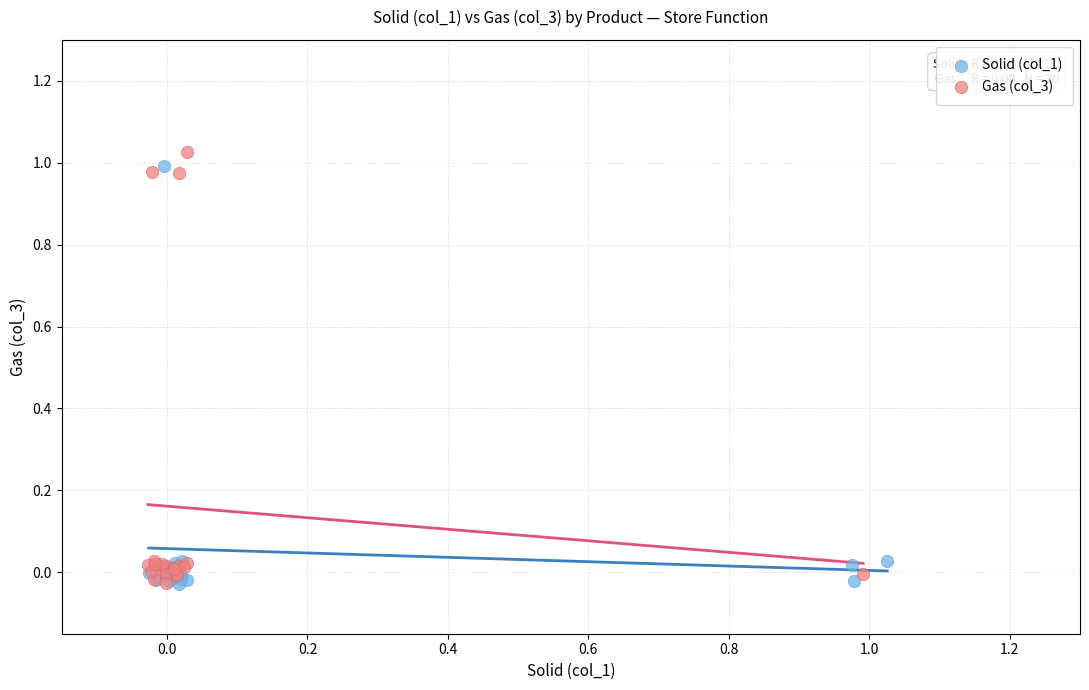

Which series has the largest Y range (max minus min)?

Gas (col_3)